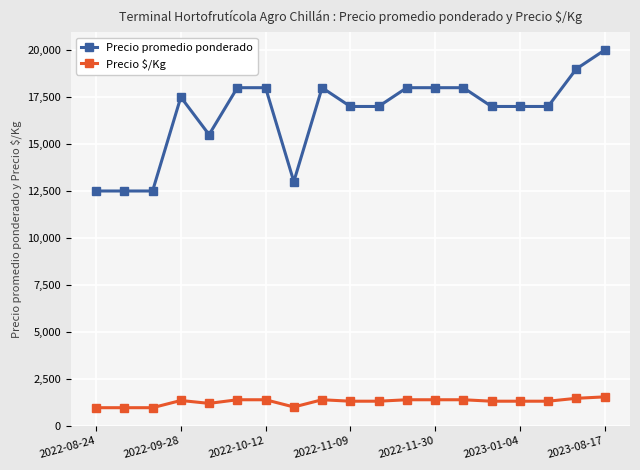

What is the value of the Precio $/Kg point at the 15th from the left?

1308